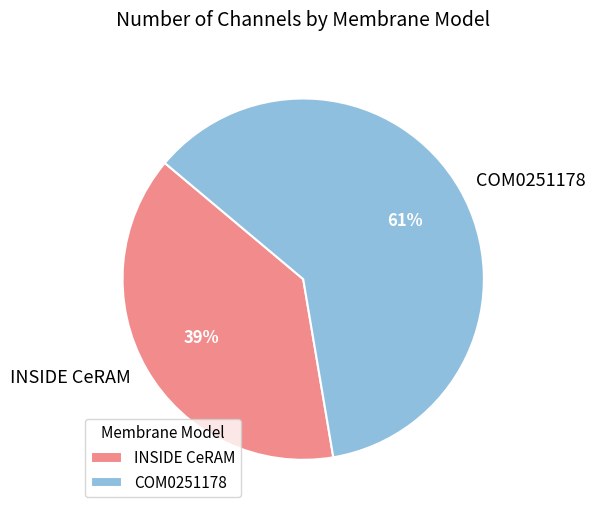

To the nearest percent, what portion does COM0251178 represent?

61%